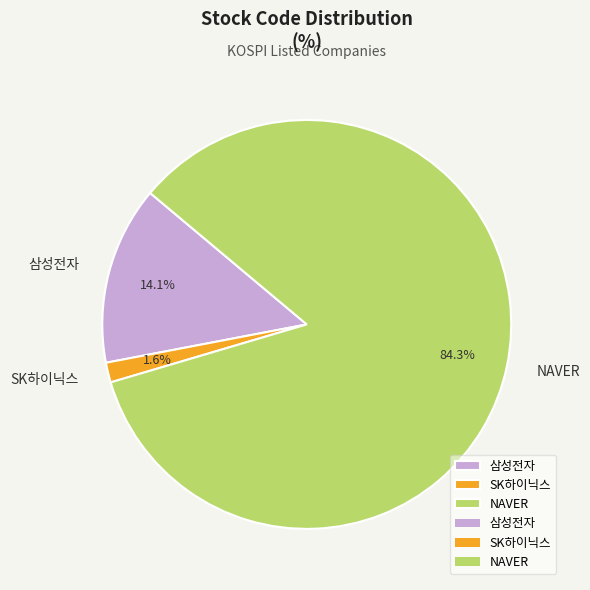

Rank the categories by value from highest to lowest.

NAVER, 삼성전자, SK하이닉스